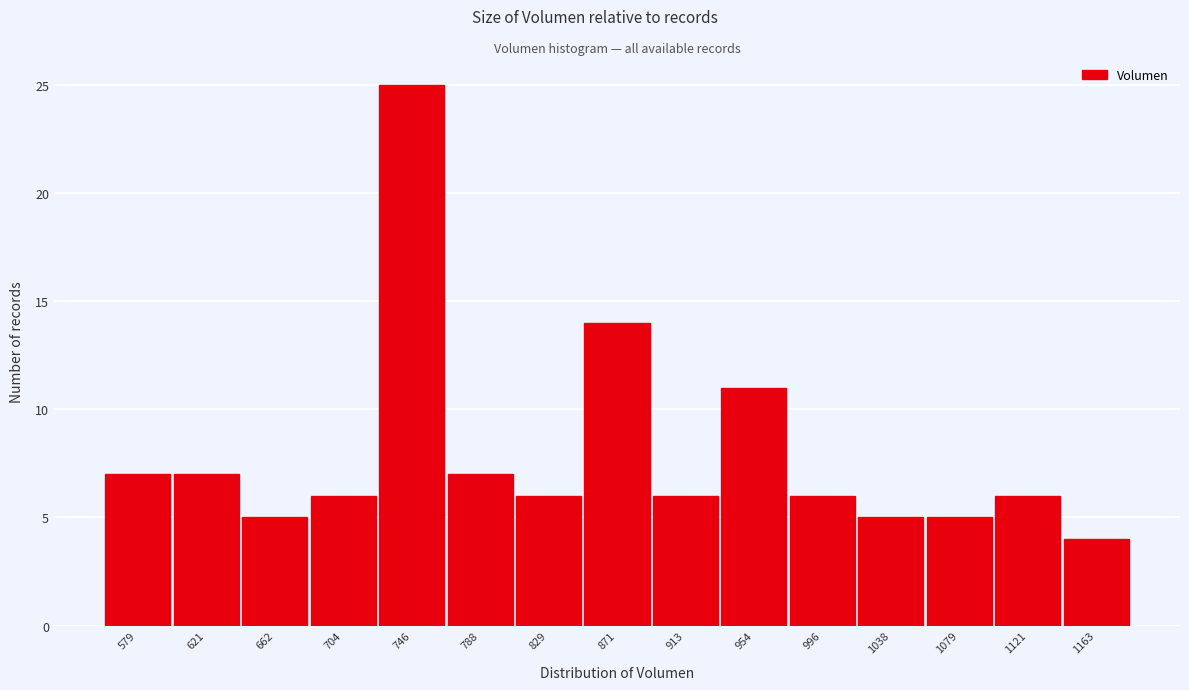

Reading left to right, list all the values displayed in this chart.

7	7	5	6	25	7	6	14	6	11	6	5	5	6	4